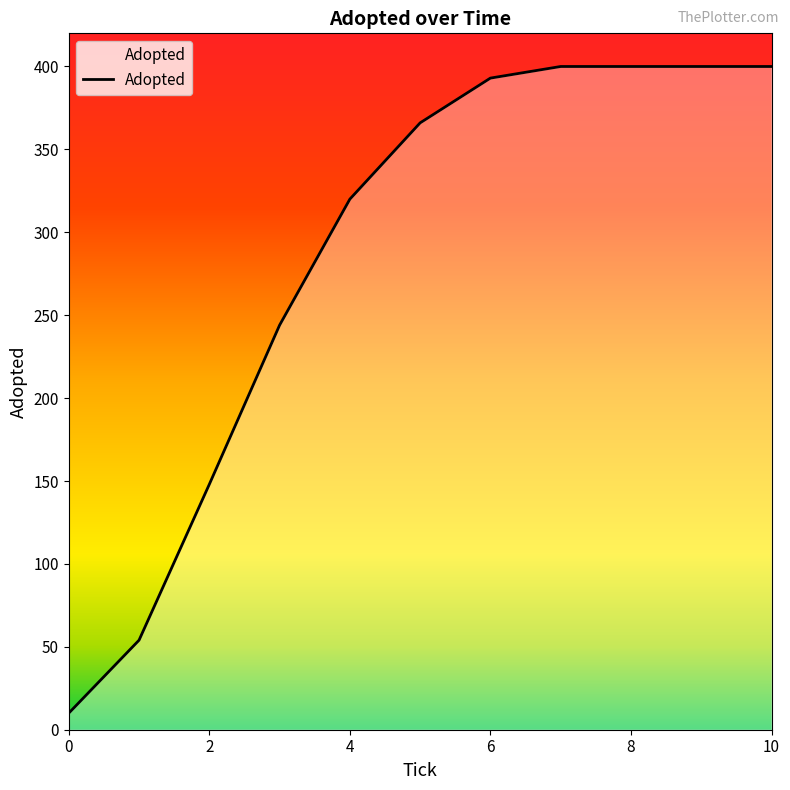

What is the maximum value shown in the chart?

400